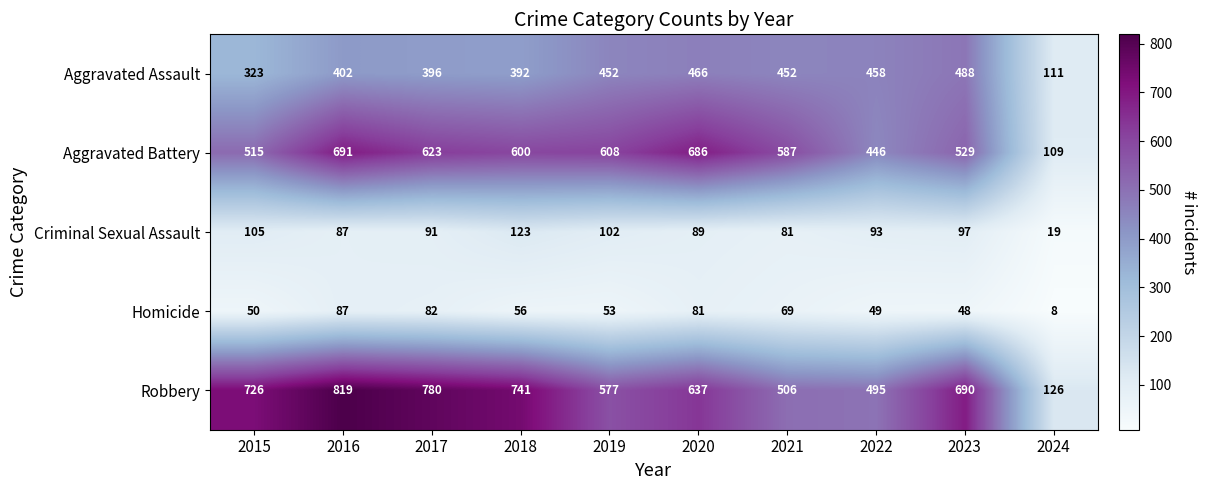

What is the total value across all series at 2016?

2086